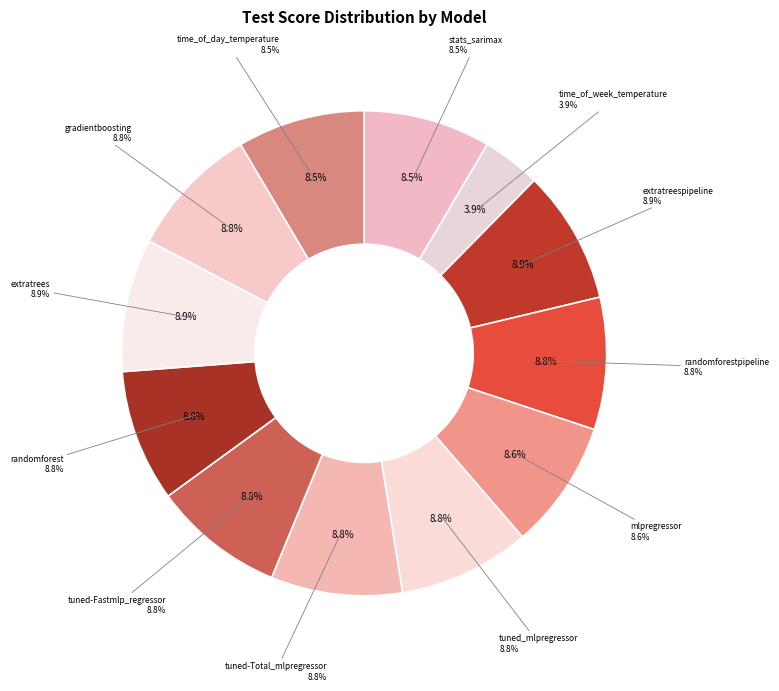

Do extratrees and time_of_week_temperature together represent more than half of the pie?

No